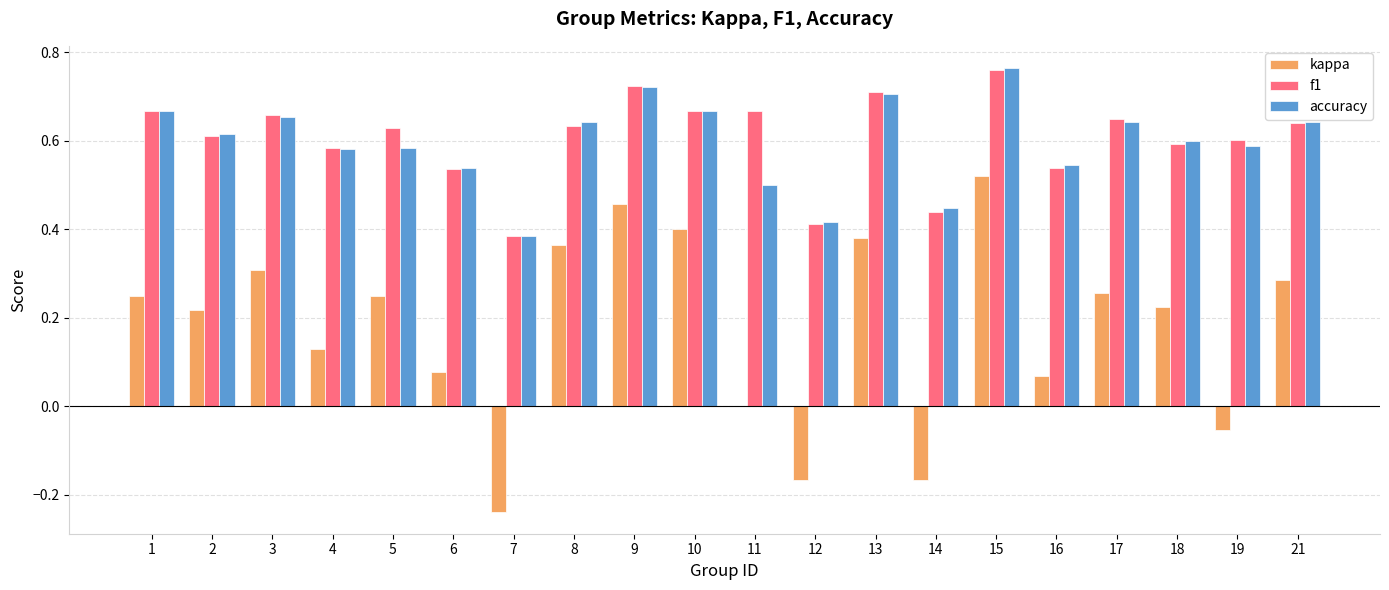

True or false: f1 has a value of 1.0 at 21.

False